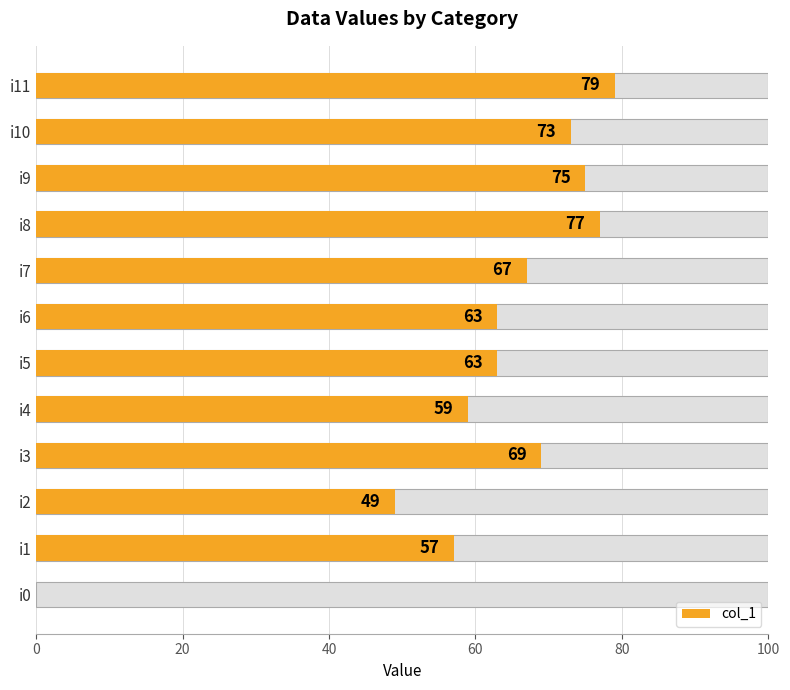

What is the difference between the second highest and second lowest values?

28